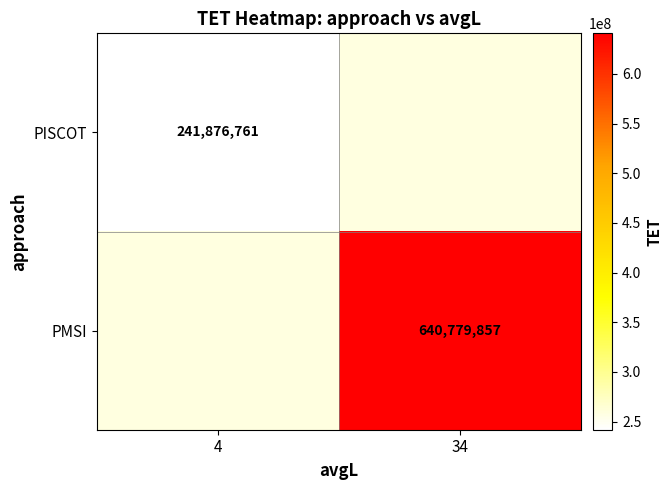

Is it true that PISCOT equals 241876761 at 4?

True